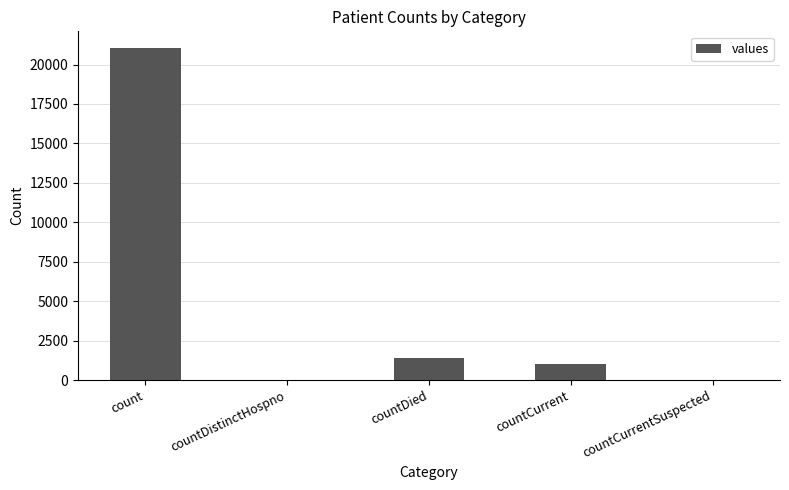

The chart shows a value of -7296 at countDistinctHospno. True or false?

False